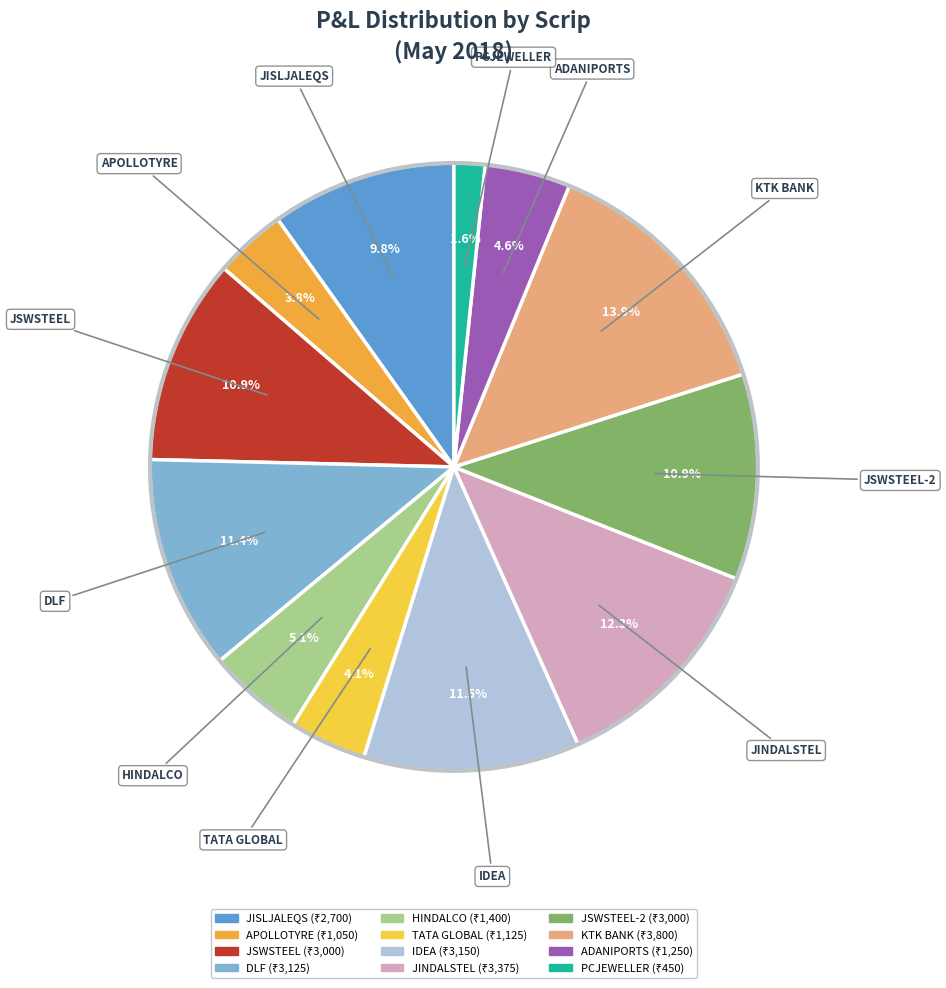

Which category has the smallest portion of the pie?

PCJEWELLER